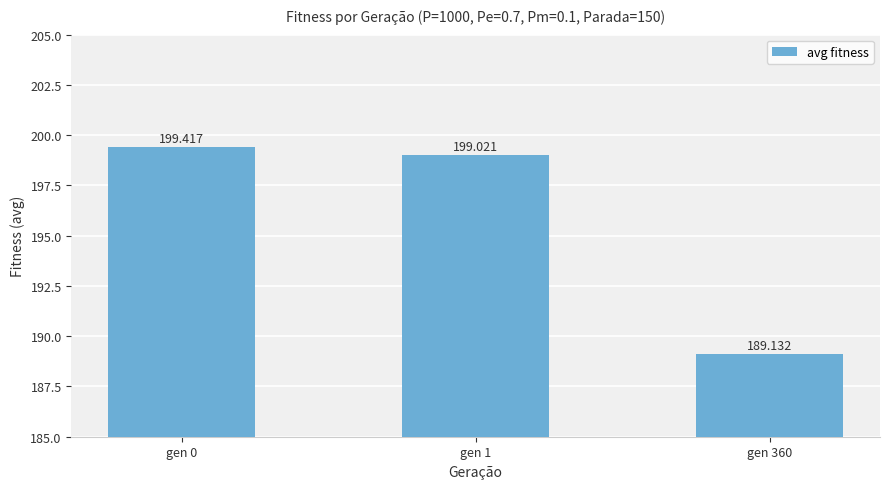

How many bars are there in total?

3